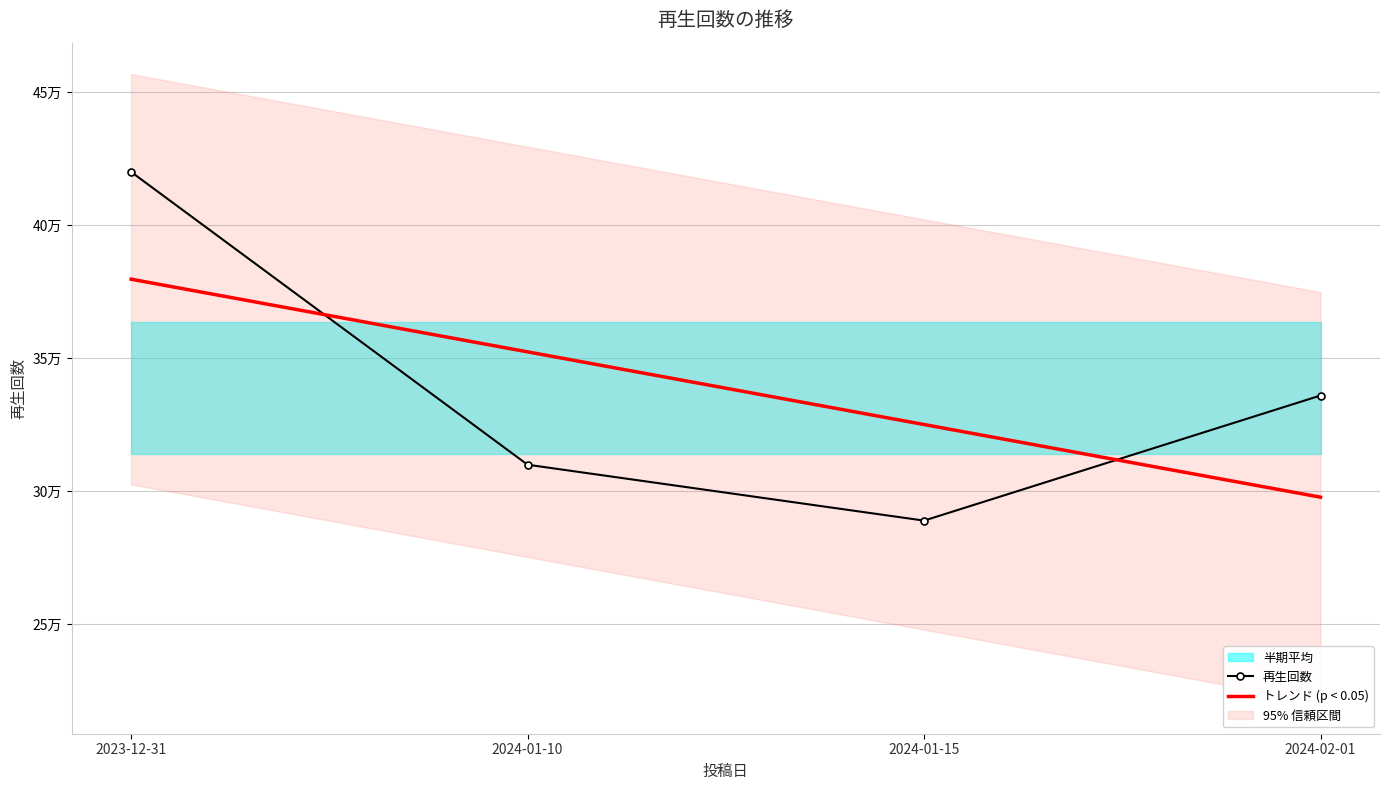

List the series in order of their peak value, lowest first.

トレンド (p < 0.05), 再生回数